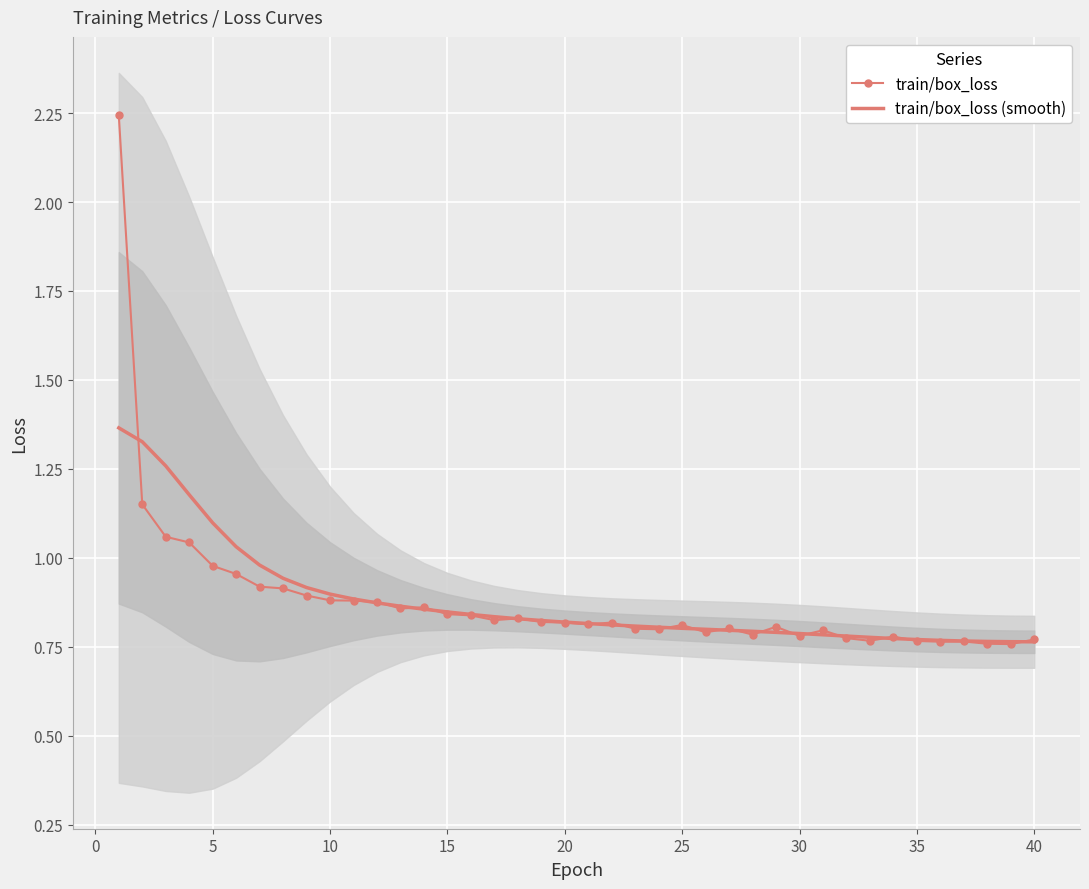

After their last crossing, which series has the higher values: train/box_loss (smooth) or train/box_loss?

train/box_loss